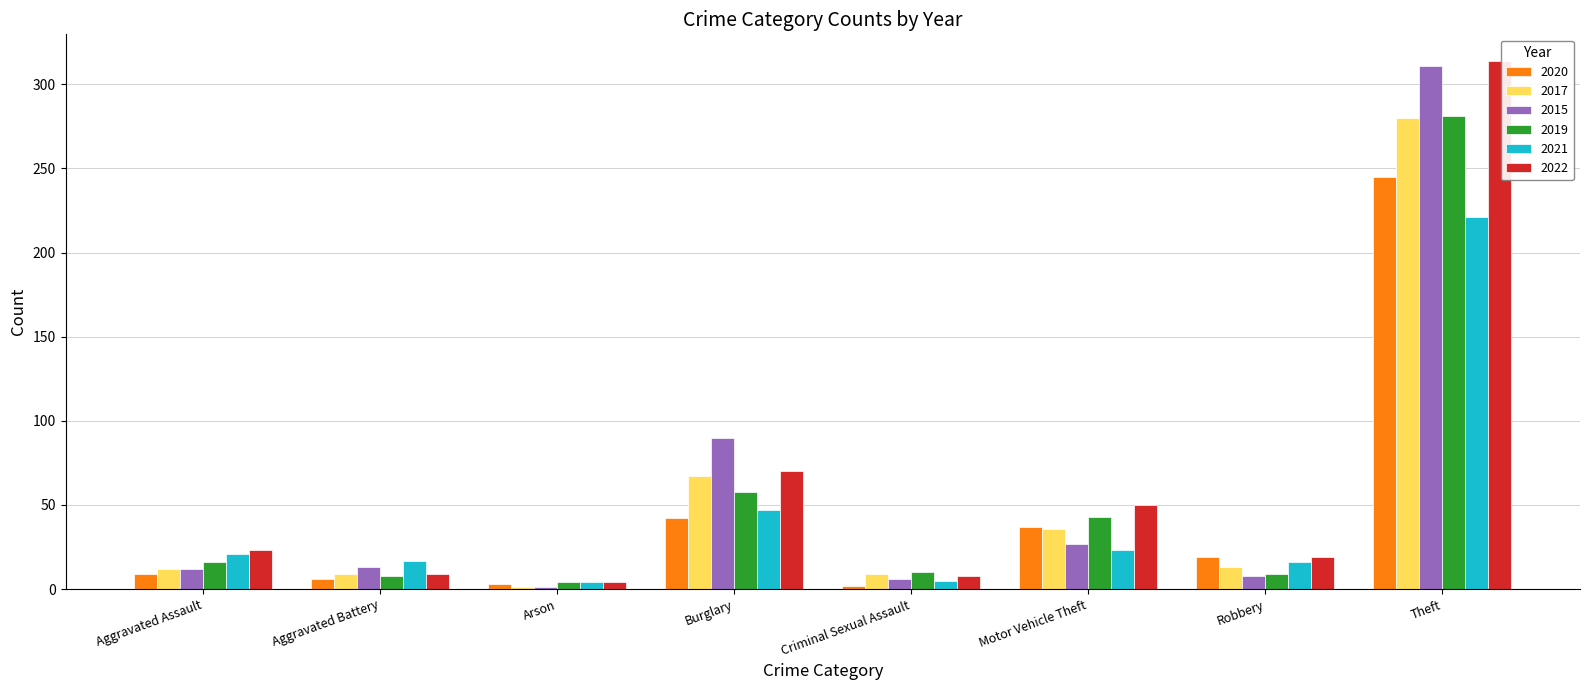

What is the average value of the 2022 series?

62